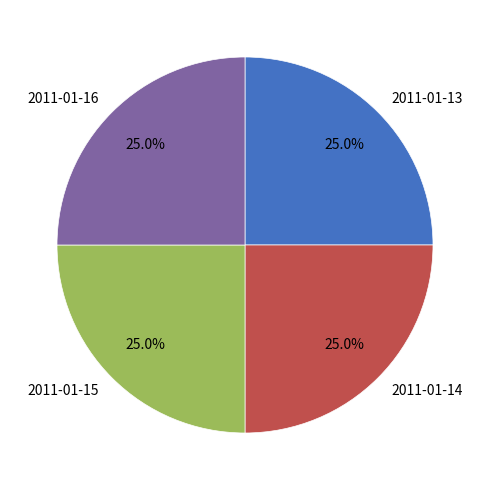

How many segments does this pie chart have?

4